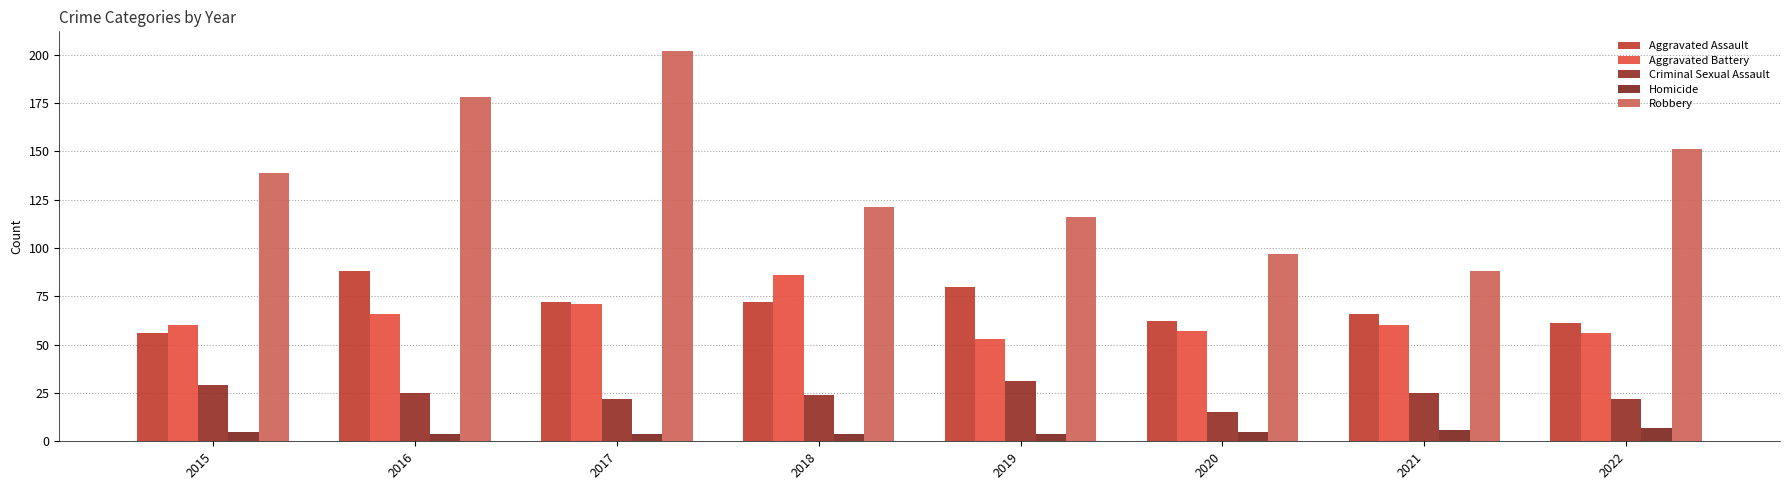

Reading left to right, list all the values displayed in this chart.

Aggravated Assault: 2015=56	2016=88	2017=72	2018=72	2019=80	2020=62	2021=66	2022=61
Aggravated Battery: 2015=60	2016=66	2017=71	2018=86	2019=53	2020=57	2021=60	2022=56
Criminal Sexual Assault: 2015=29	2016=25	2017=22	2018=24	2019=31	2020=15	2021=25	2022=22
Homicide: 2015=5	2016=4	2017=4	2018=4	2019=4	2020=5	2021=6	2022=7
Robbery: 2015=139	2016=178	2017=202	2018=121	2019=116	2020=97	2021=88	2022=151